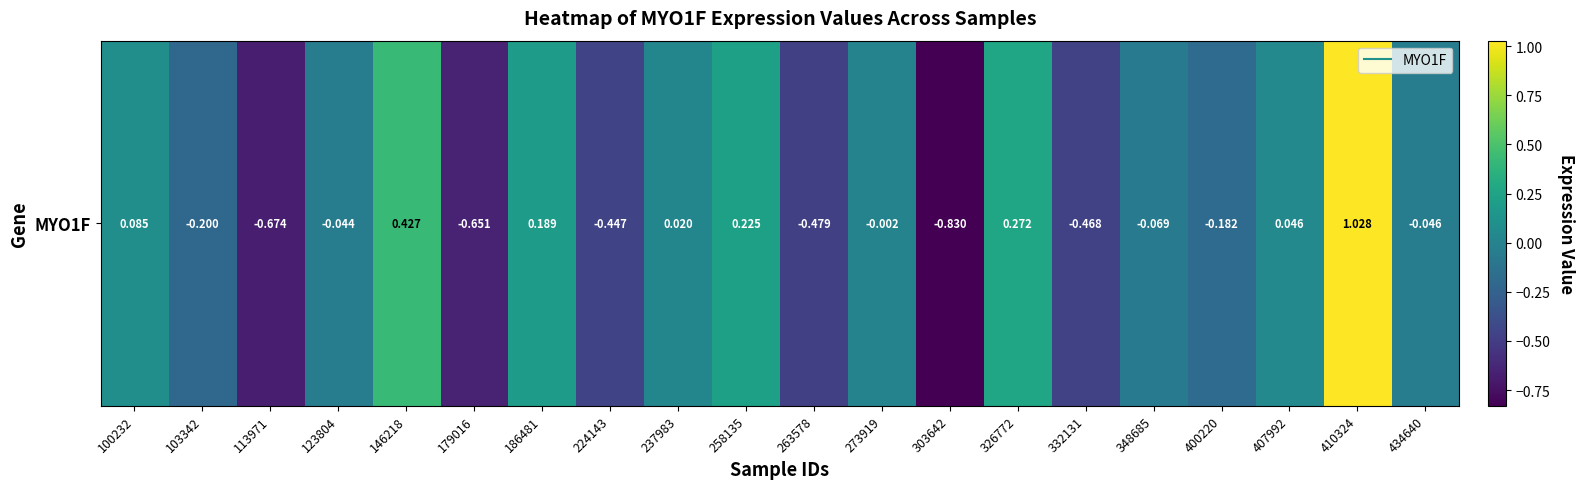

Which category has the lowest value across all series?

303642